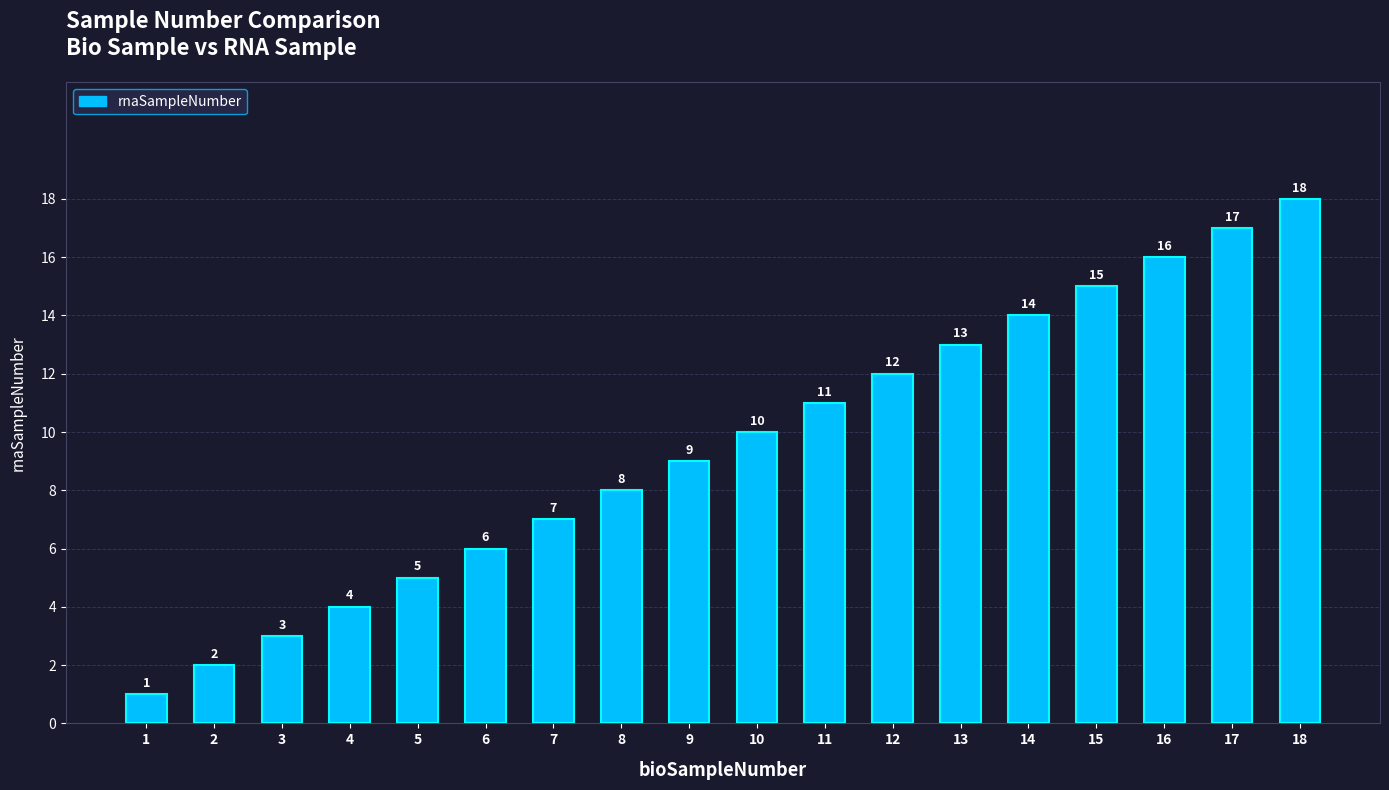

Rank the categories by value from highest to lowest.

18, 17, 16, 15, 14, 13, 12, 11, 10, 9, 8, 7, 6, 5, 4, 3, 2, 1